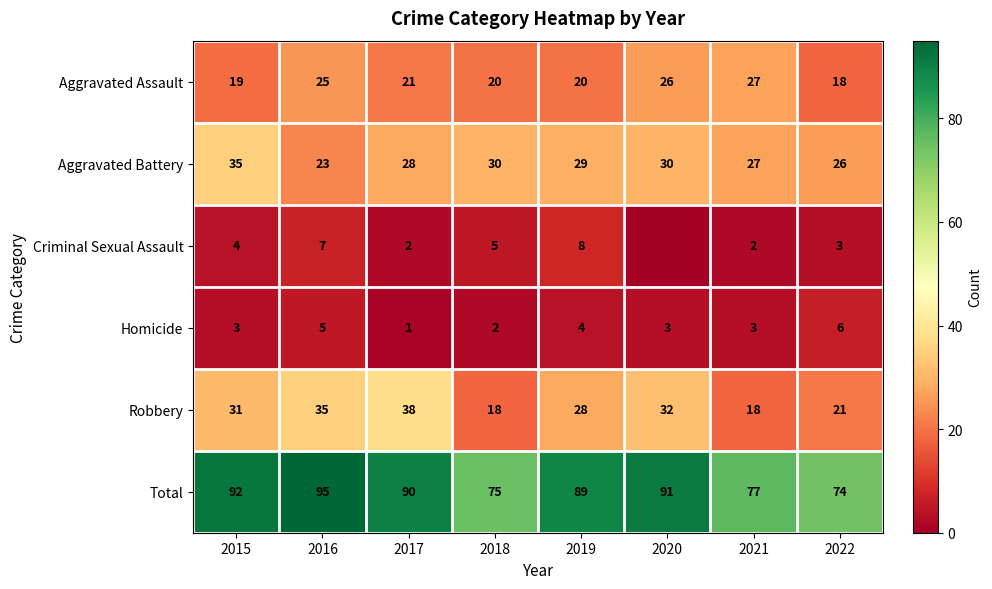

True or false: Robbery has a value of 62 at 2016.

False